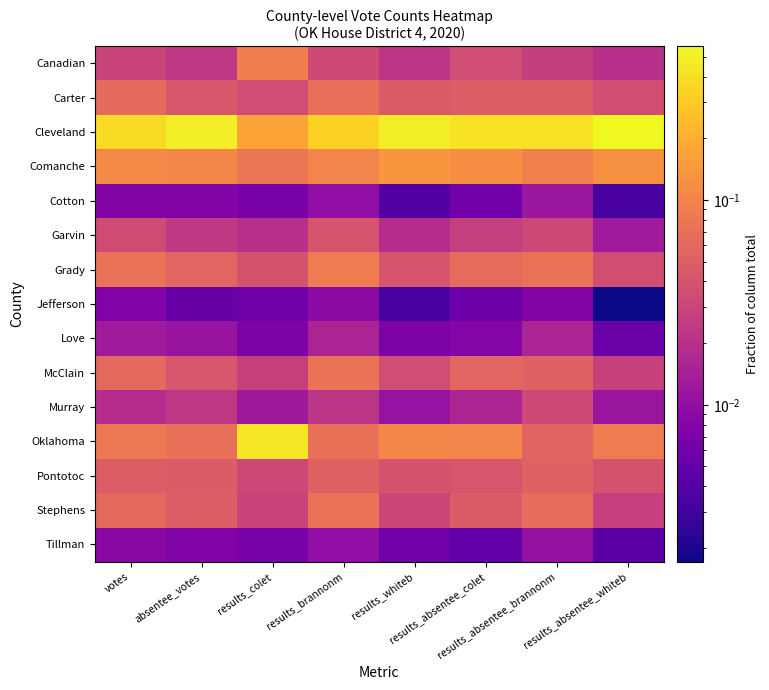

What is the spread (max minus min) of values at votes?

0.4